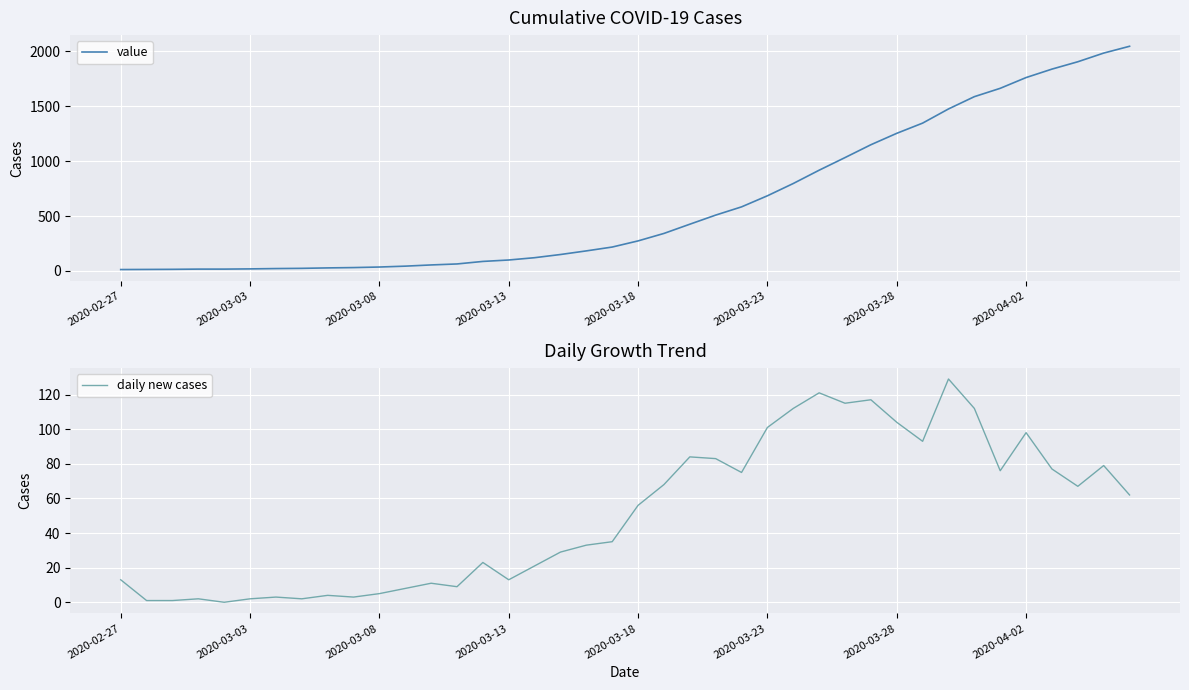

How many series are shown in this chart?

2